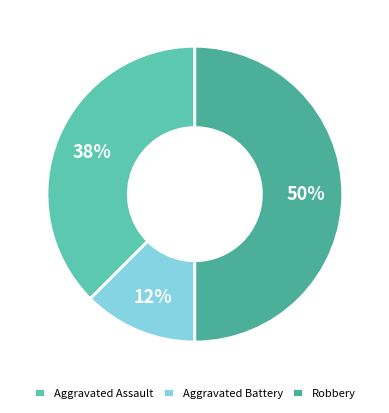

What is the largest slice in the pie chart?

Robbery